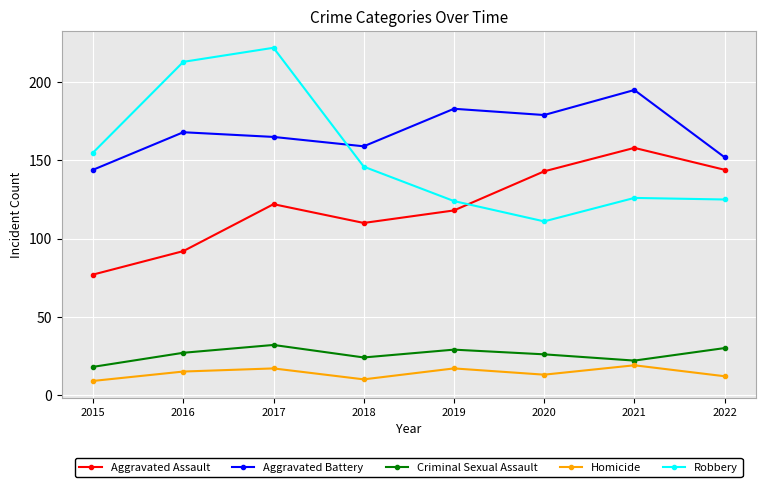

Does the chart display data point markers on the line(s)?

Yes